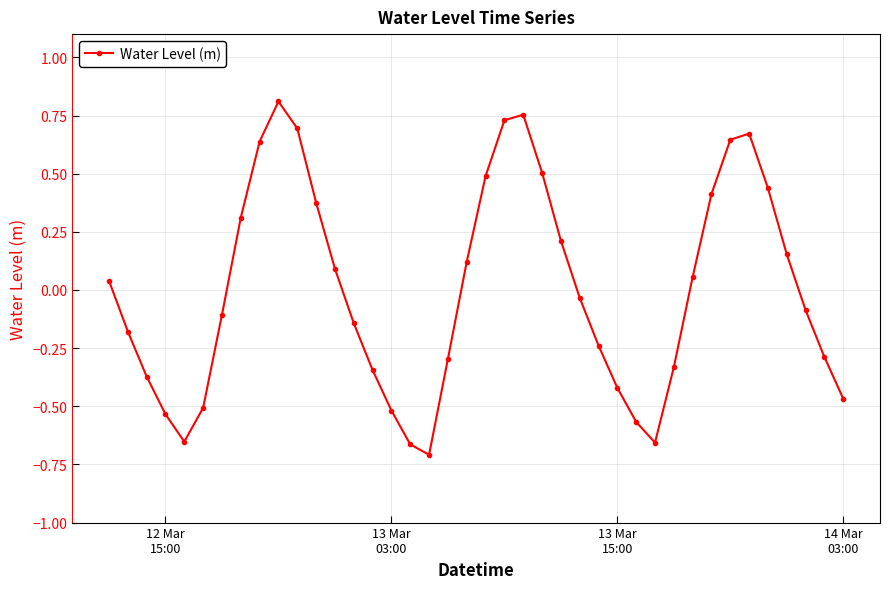

What is the difference between the maximum and second lowest values?

1.5